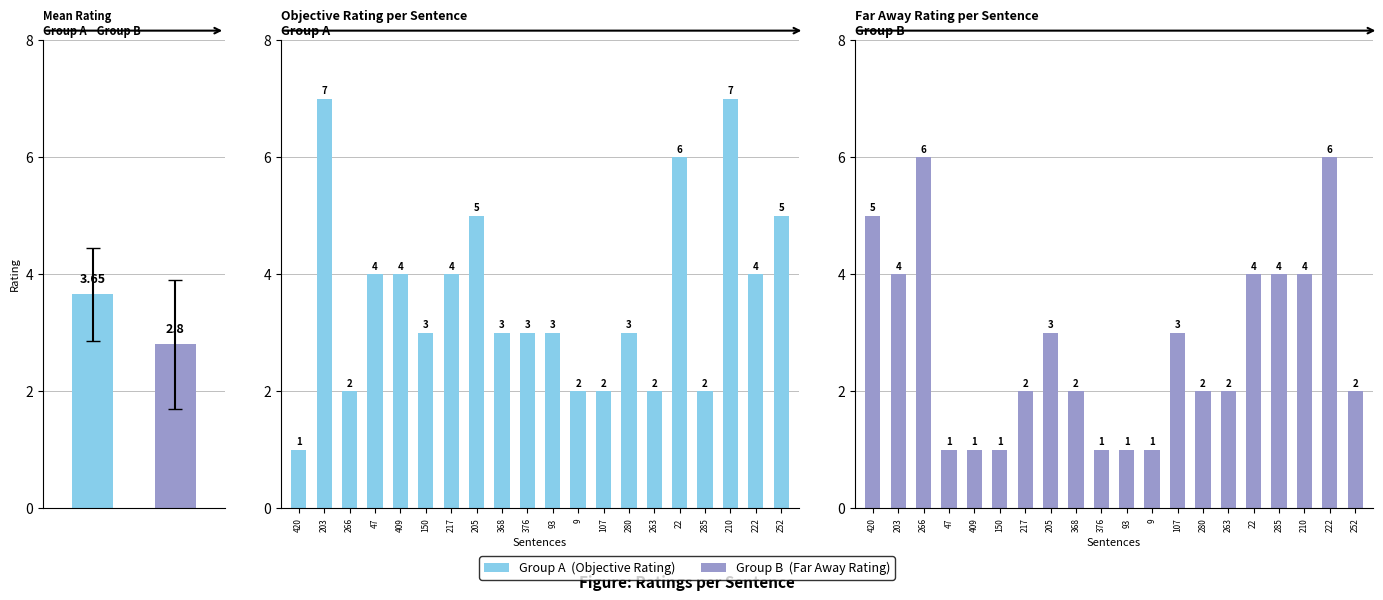

How many data points in Objective Rating are less than 3?

6